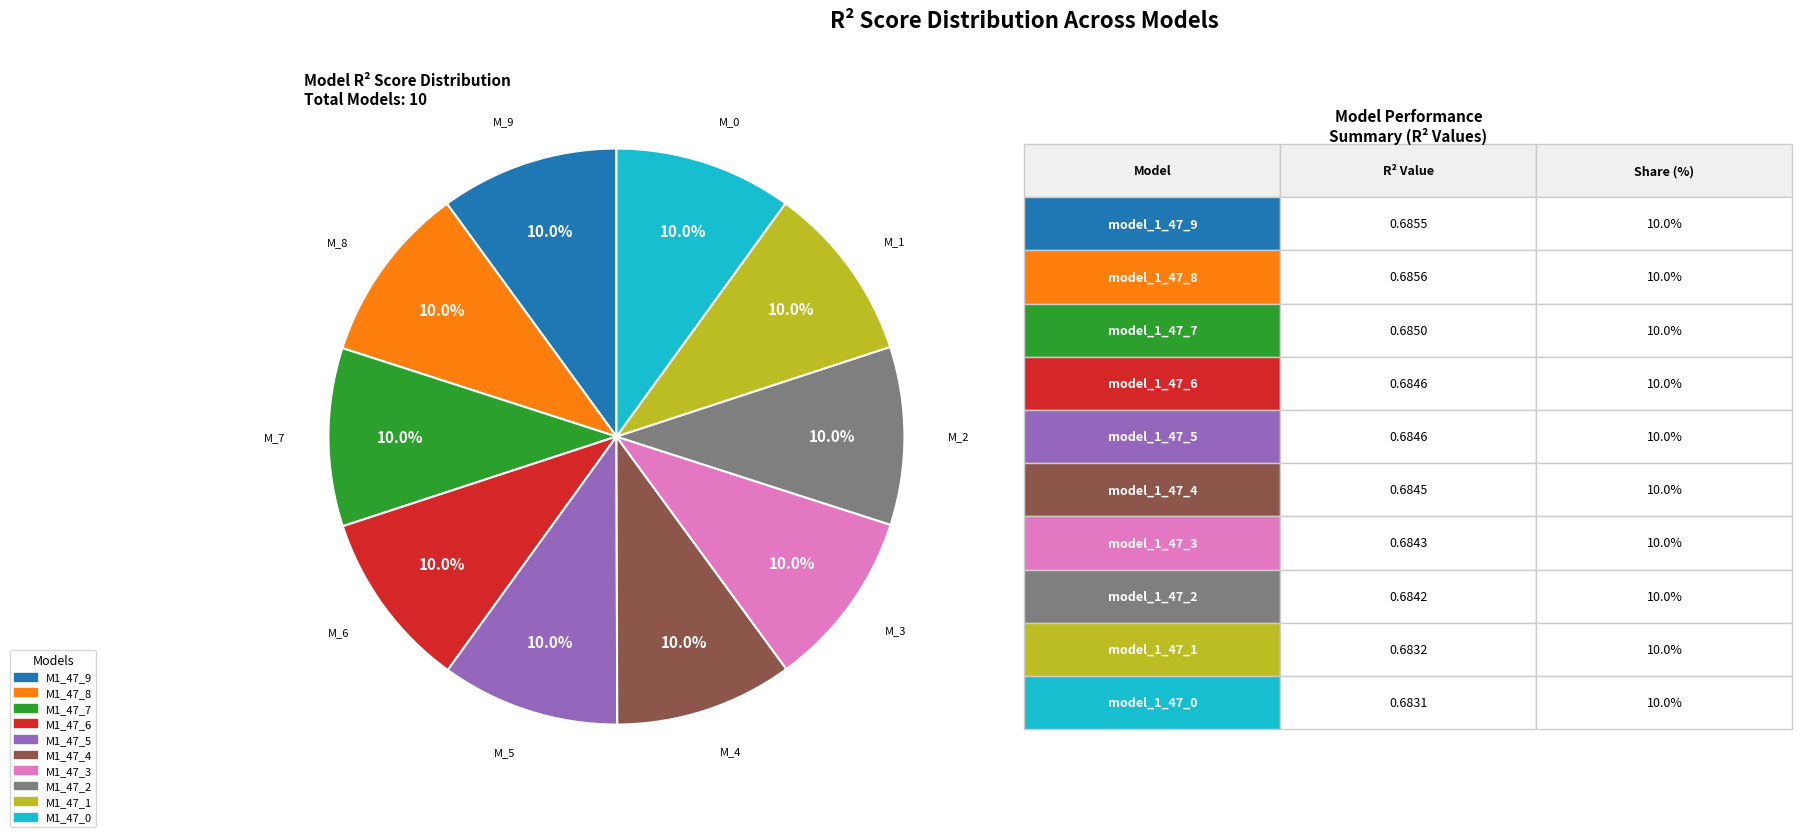

How many segments does this pie chart have?

10